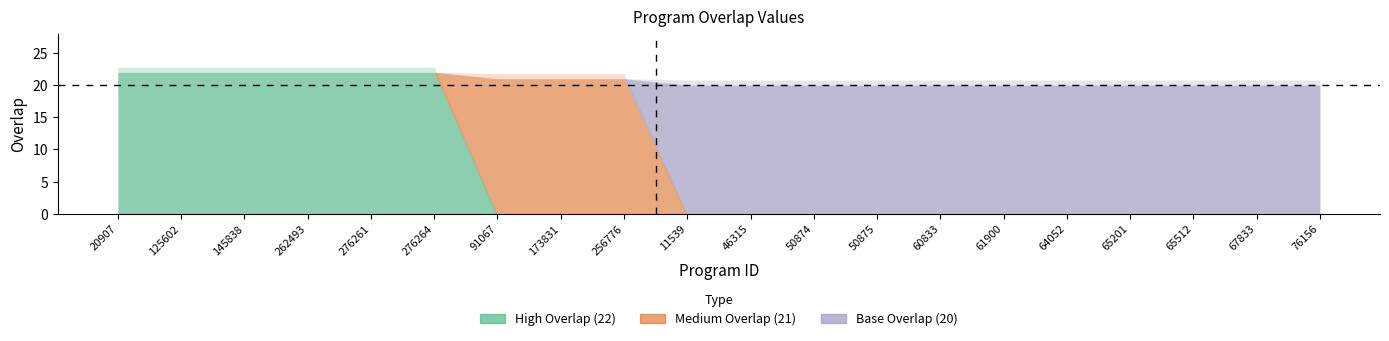

True or false: Base Overlap (20) has a value of -7 at 20907.

False